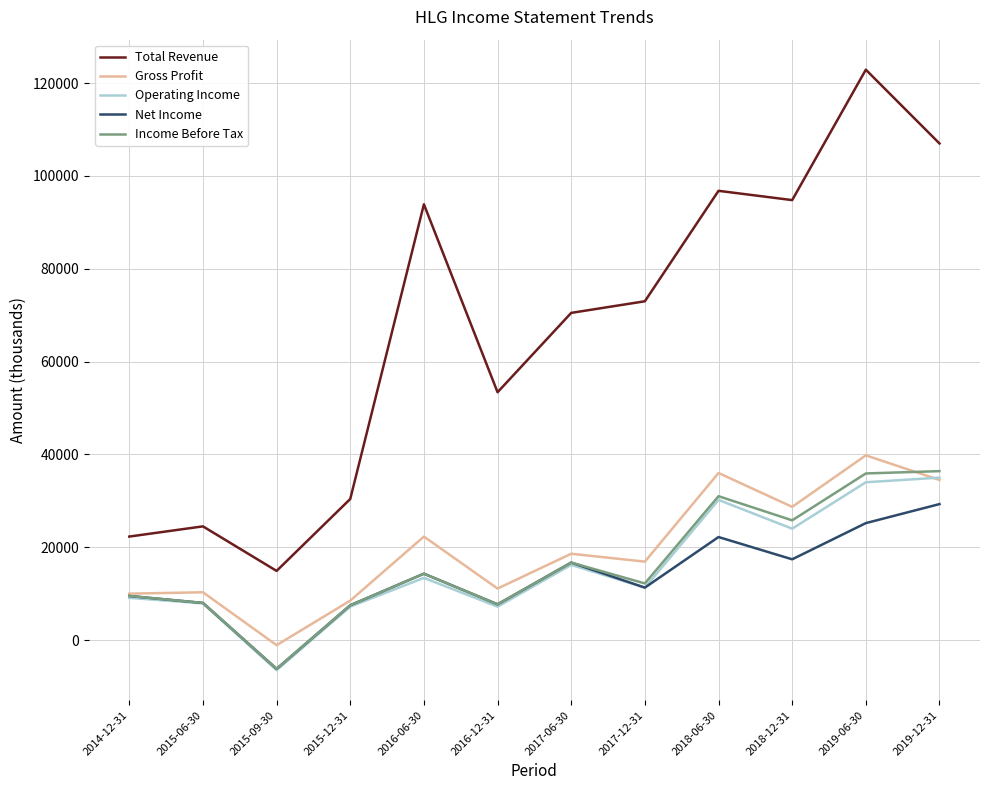

The value of Total Revenue at 2016-12-31 is 53400. True or false?

True